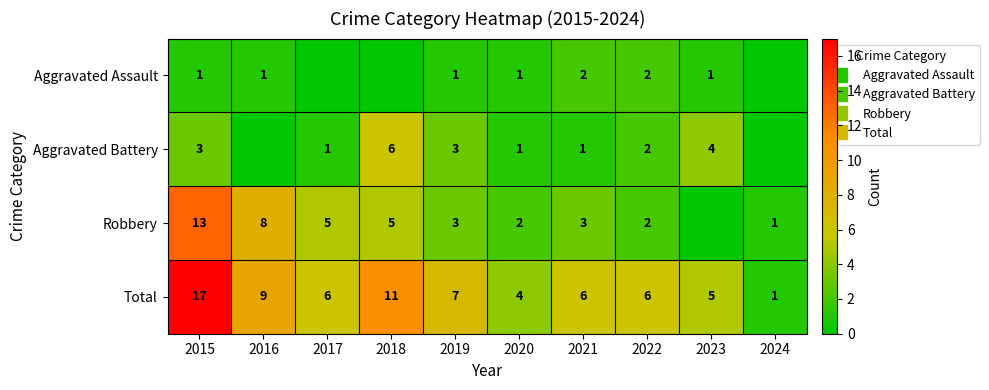

What is the difference between the maximum and minimum values in the Robbery series?

13